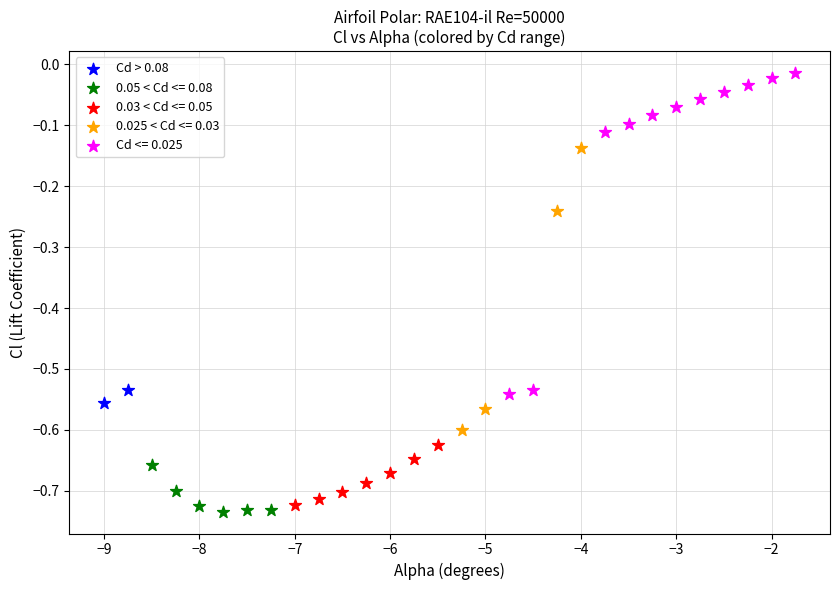

What are all the series names shown in the legend?

Cd > 0.08, 0.05 < Cd <= 0.08, 0.03 < Cd <= 0.05, 0.025 < Cd <= 0.03, Cd <= 0.025